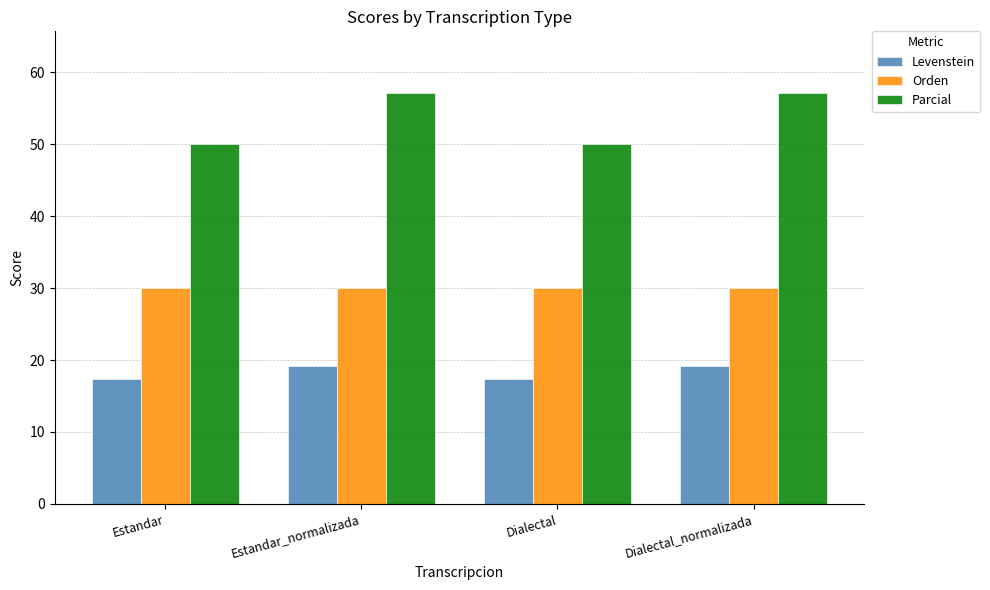

What is the label of the 4th bar from the left?

Dialectal_normalizada